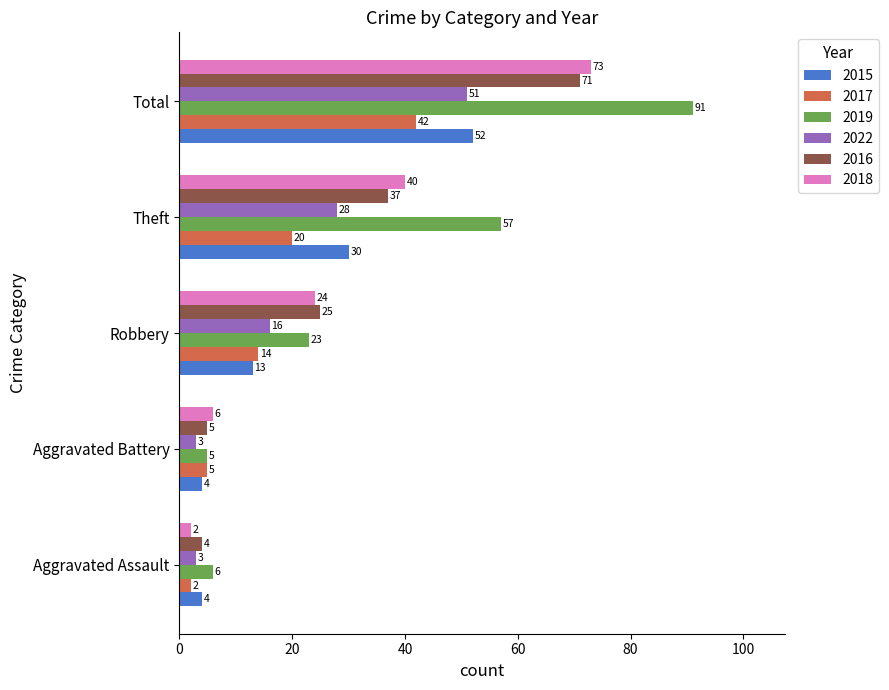

What is the maximum value for 2022?

51